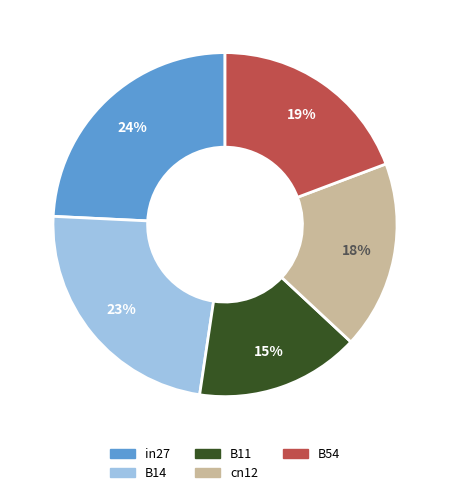

To the nearest percent, what is the average slice percentage?

20%